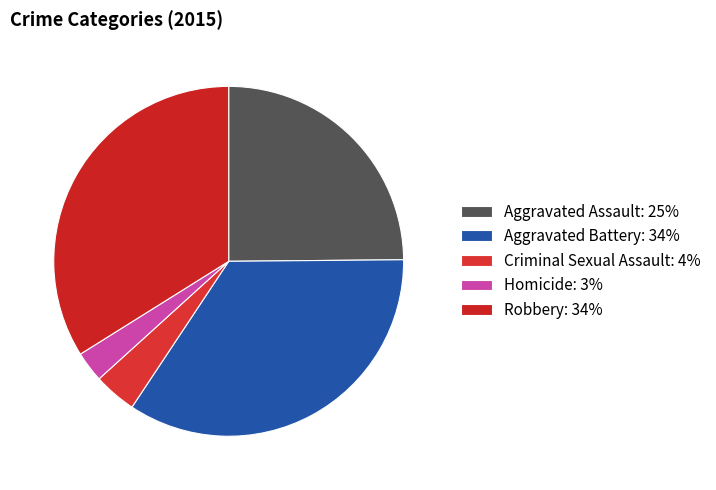

Is Aggravated Battery the majority of the pie?

No